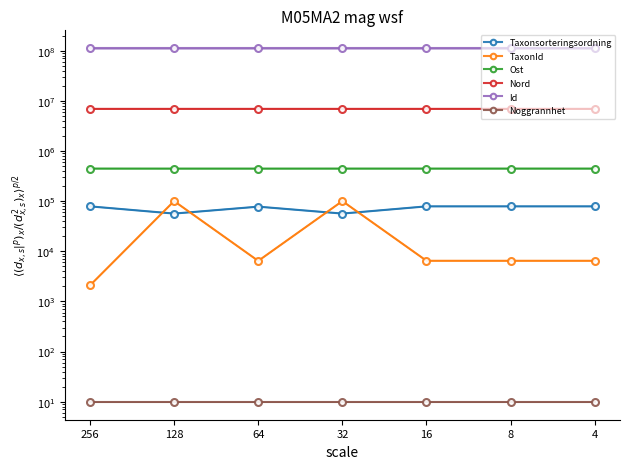

What is the difference between the second highest and minimum values in the Ost series?

518.8